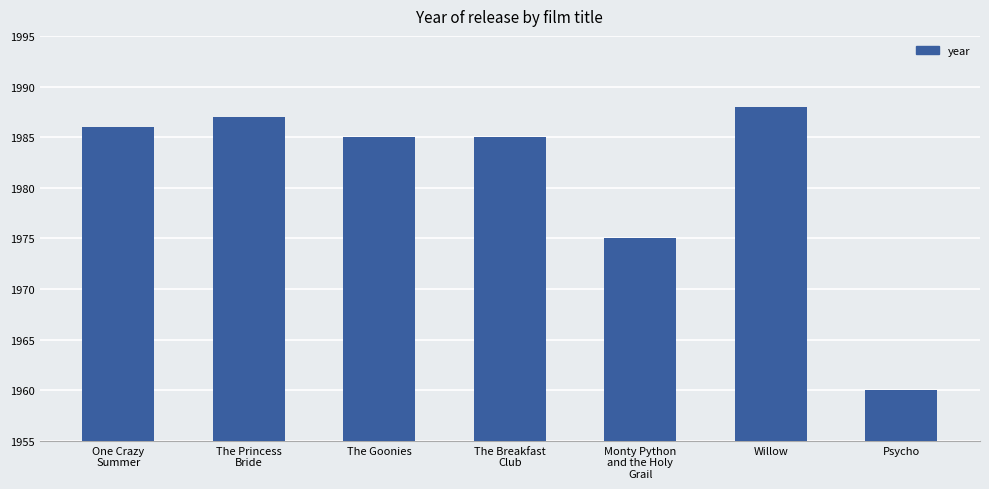

What is the label of the 5th bar from the right?

The Goonies